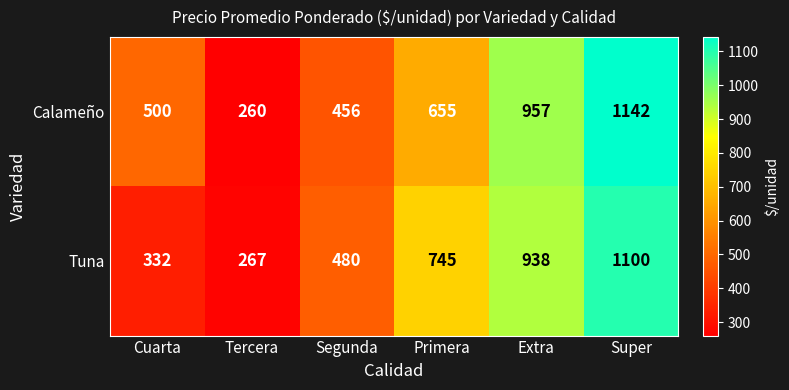

Reading left to right, list all the values displayed in this chart.

Calameño: Cuarta=500	Tercera=260	Segunda=456	Primera=655	Extra=957	Super=1142
Tuna: Cuarta=332	Tercera=267	Segunda=480	Primera=745	Extra=938	Super=1100